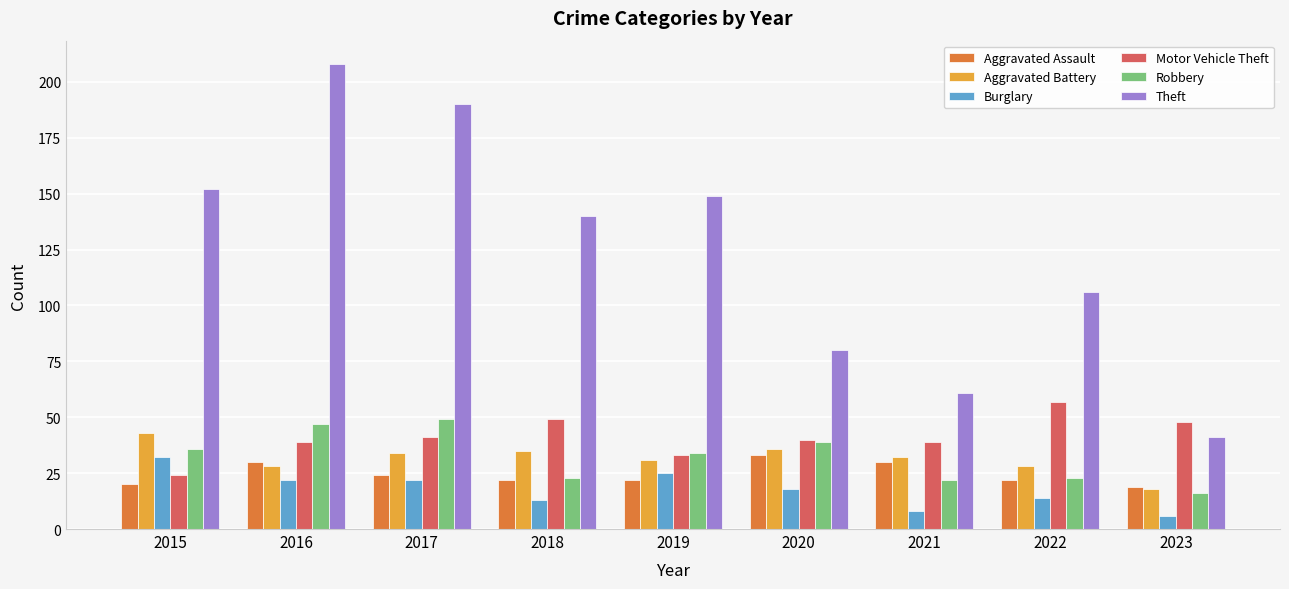

What is the difference between the maximum and minimum values in the Aggravated Battery series?

25